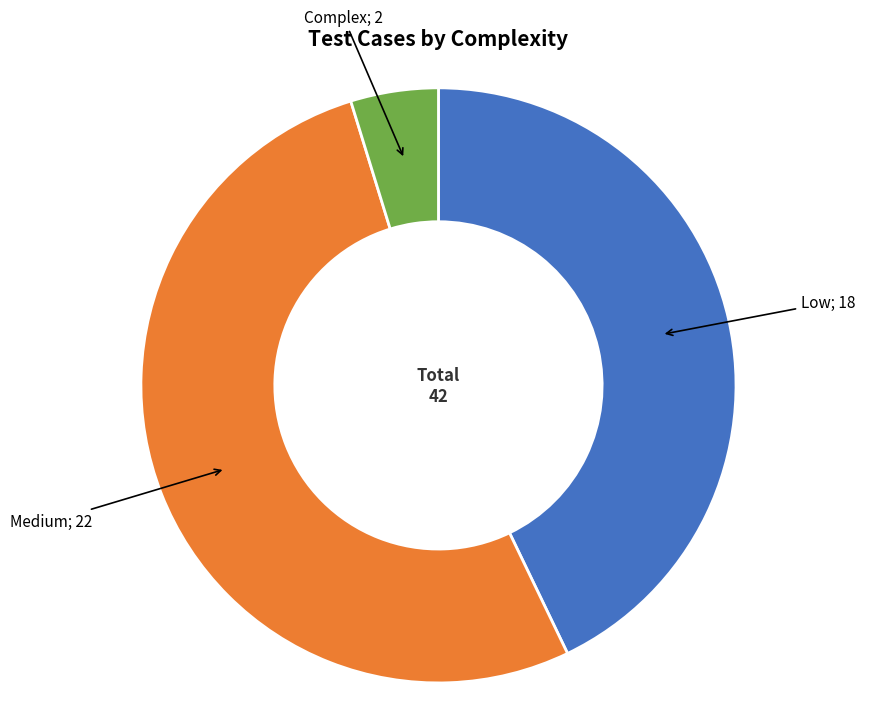

Is there any slice that represents more than half of the pie?

Yes